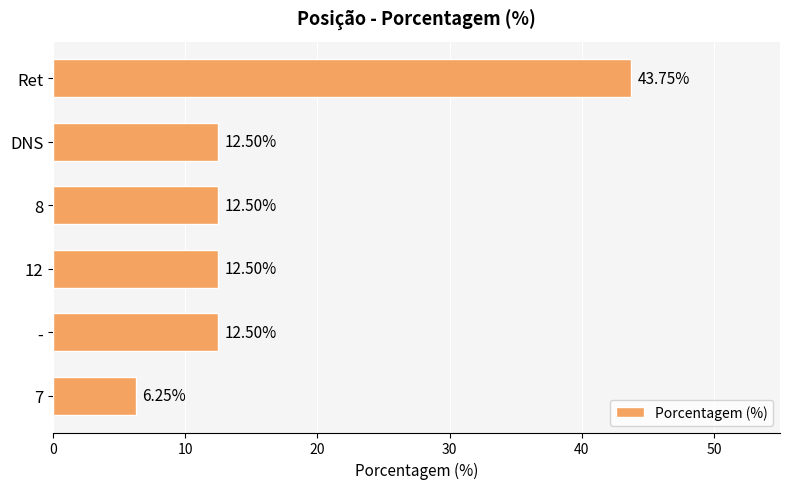

Count the number of values greater than 12.

5